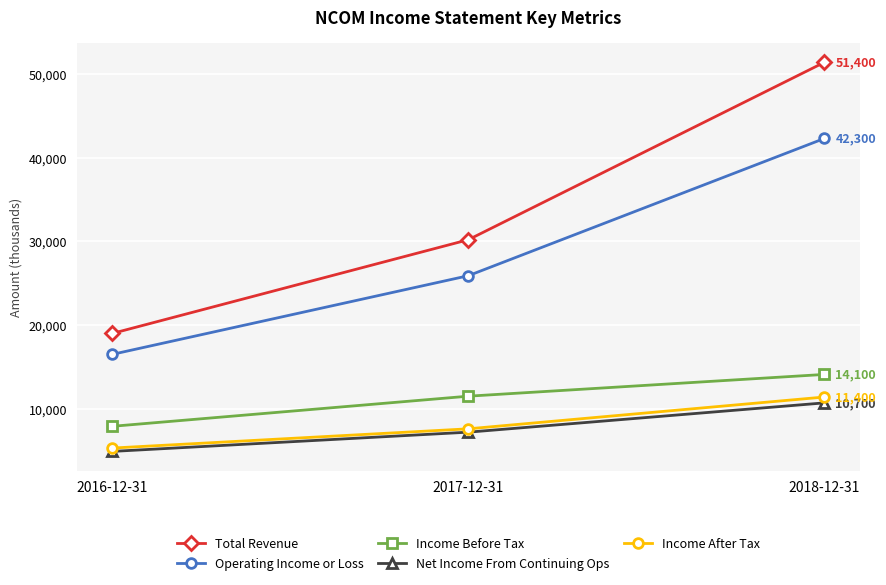

Which series has the largest range (max minus min)?

Total Revenue